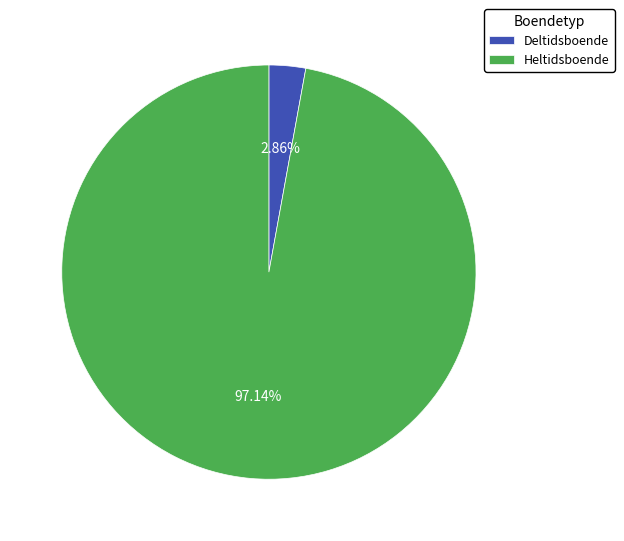

Rank the categories by value from highest to lowest.

Heltidsboende, Deltidsboende